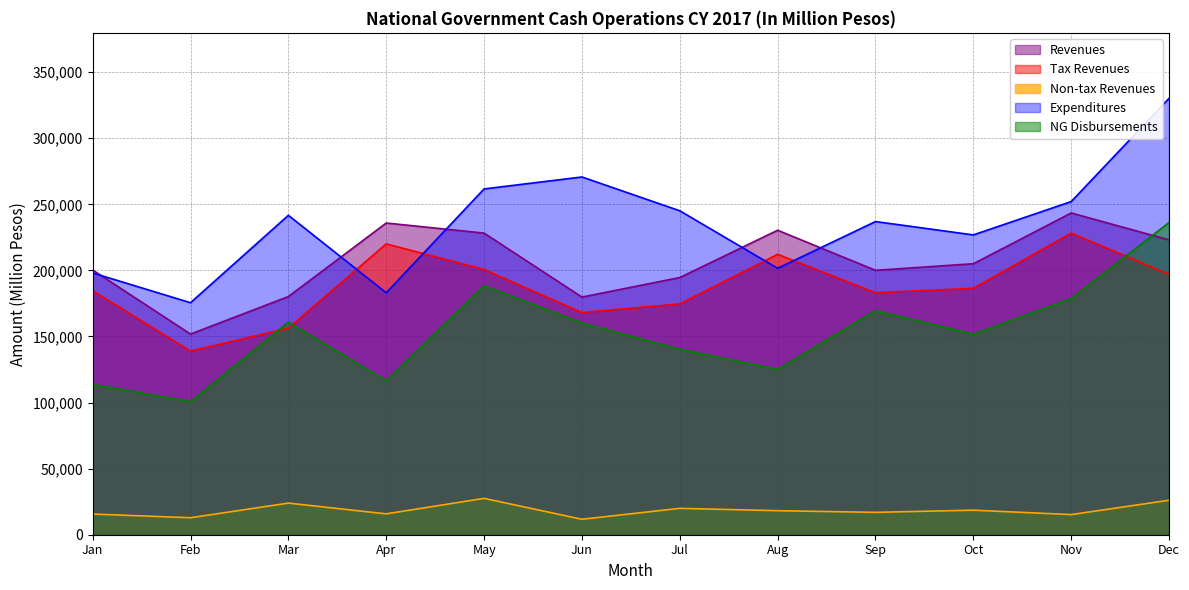

Reading left to right, extract all data points from this chart.

Revenues: 200314	151838	180237	235876	228251	179844	194621	230408	200091	205068	243492	223092
Tax Revenues: 184663	138977	156313	220077	200736	168137	174656	212211	183154	186493	228254	197007
Non-tax Revenues: 15649	12855	23922	15788	27509	11703	19965	18189	16937	18575	15238	26085
Expenditures: 198092	175562	241708	183079	261672	270717	245133	201600	236983	226868	252115	330240
NG Disbursements: 113783	100719	160922	116539	188488	160252	140335	125157	169580	151812	178686	236265